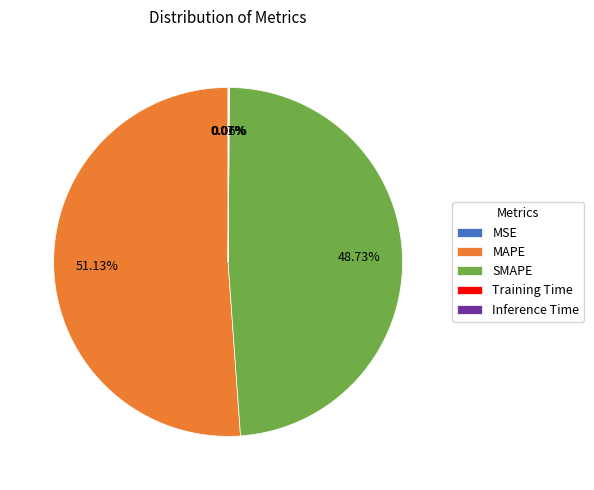

To the nearest percent, what is the difference between the largest and smallest slice percentages?

51%